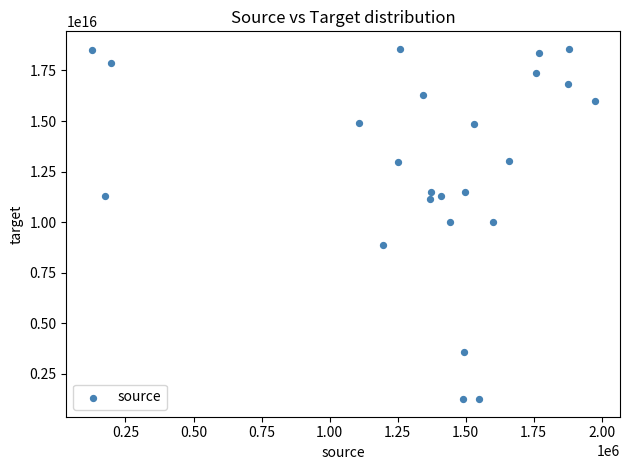

What is the range of X values (max minus min)?

1849040